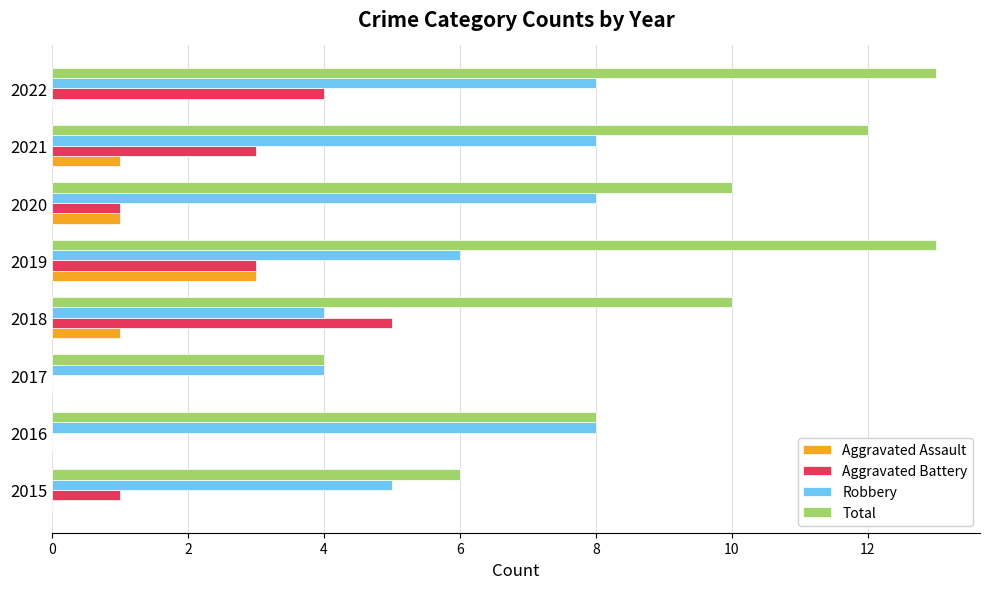

At which label does Aggravated Battery reach its peak?

2018